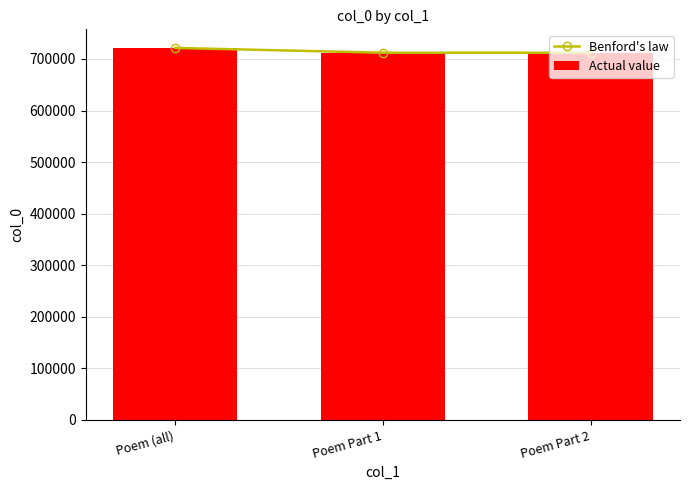

Which category has the highest value across all series?

Poem (all)